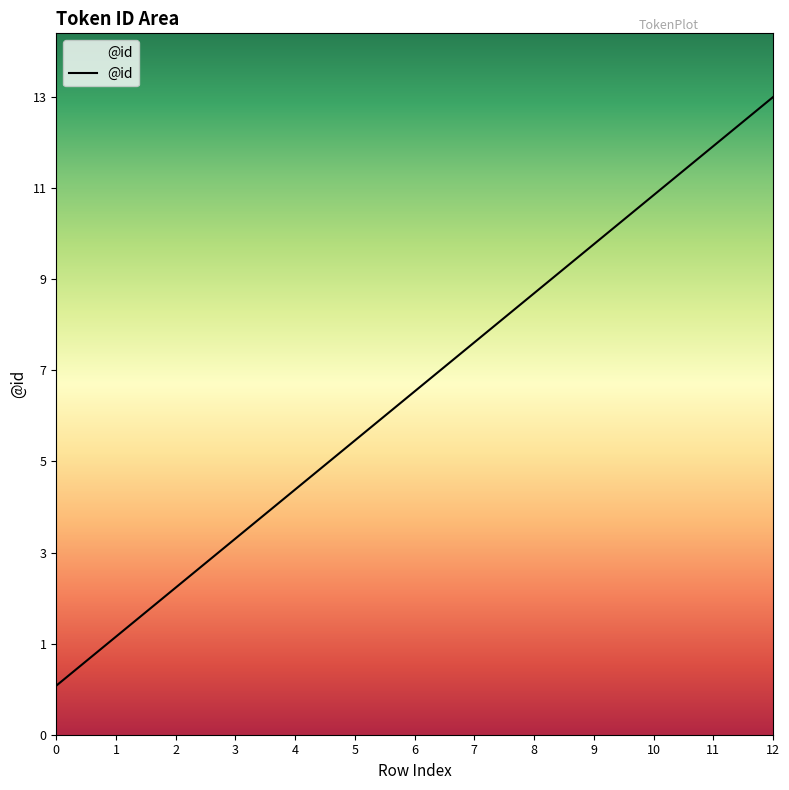

What is the change in value from 1 to 2?

+1